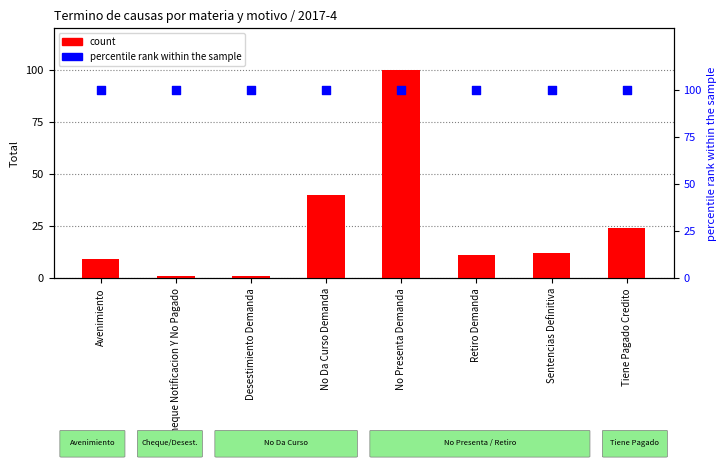

Is the value of percentile rank within the sample at Avenimiento greater than the value of count at Avenimiento?

Yes